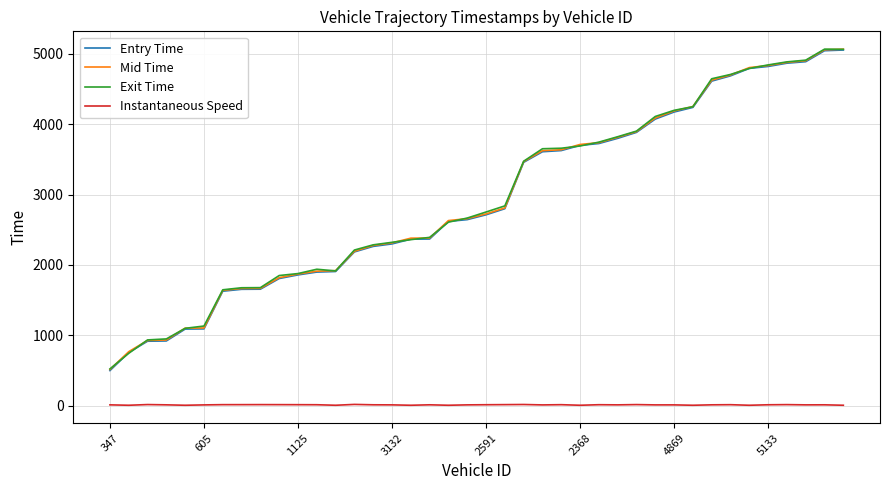

Which series has the widest spread of values?

Entry Time